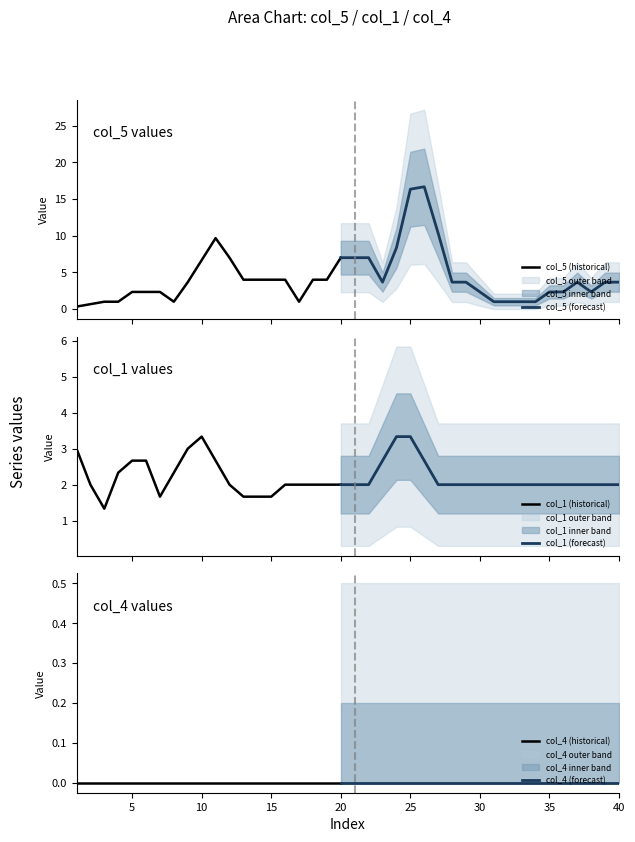

List the series in order of their overall mean, highest first.

col_5, col_1, col_4